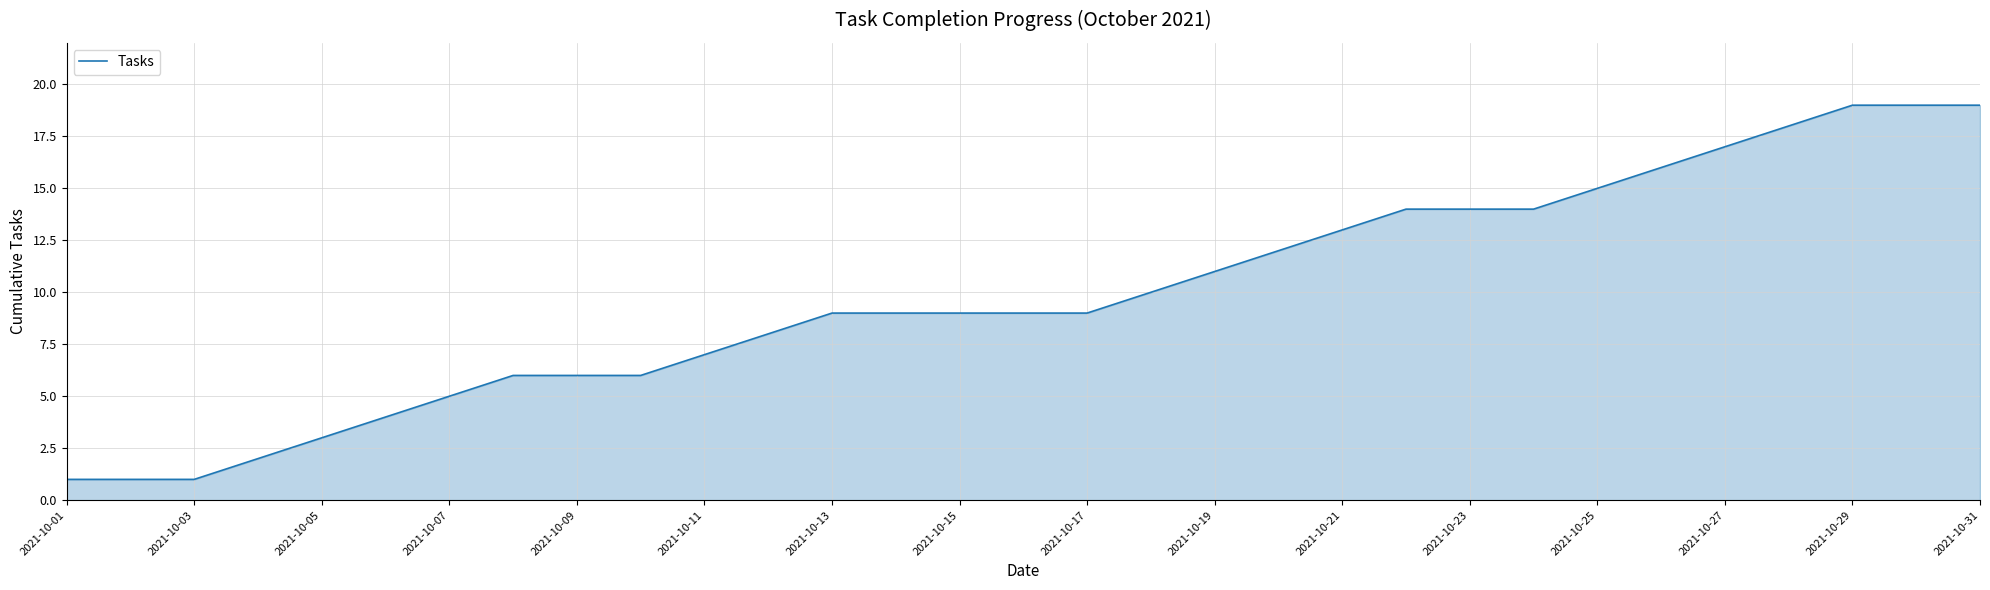

How many lines are shown in the chart?

1